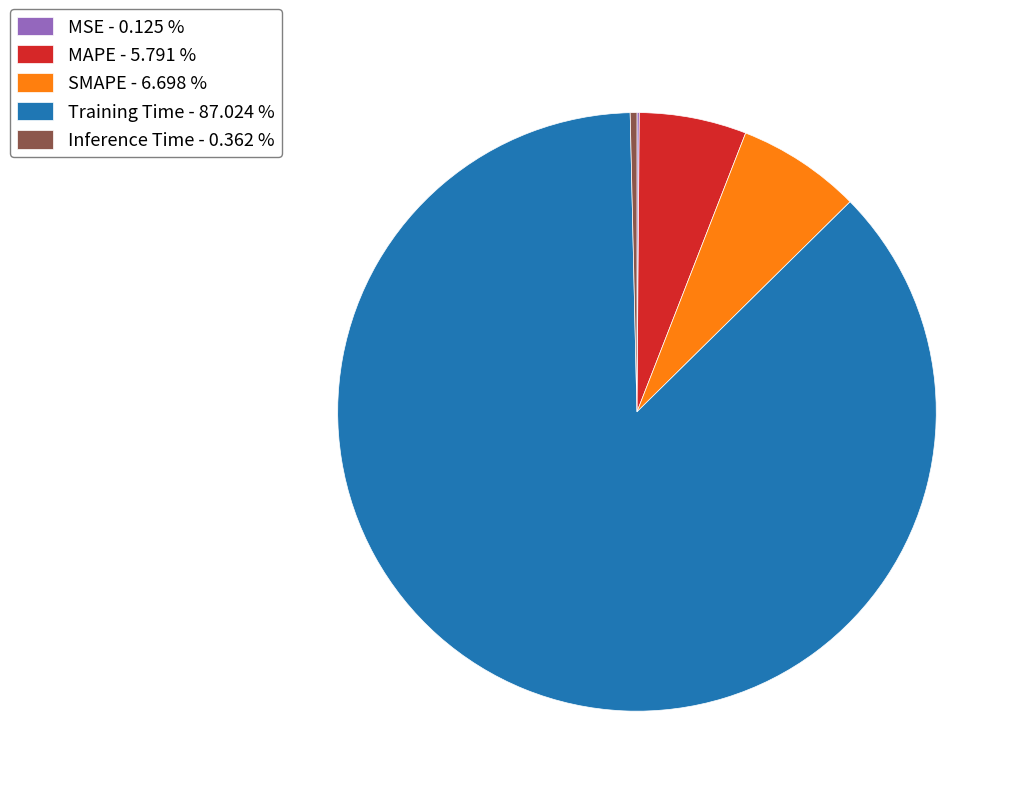

Combined, do Training Time and Inference Time account for over 50%?

Yes